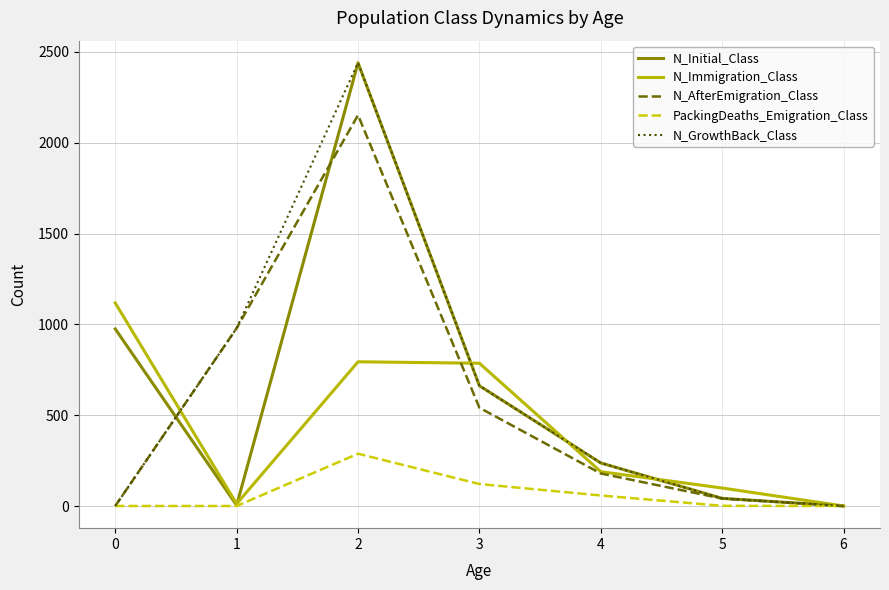

What is the maximum value for N_Immigration_Class?

1118